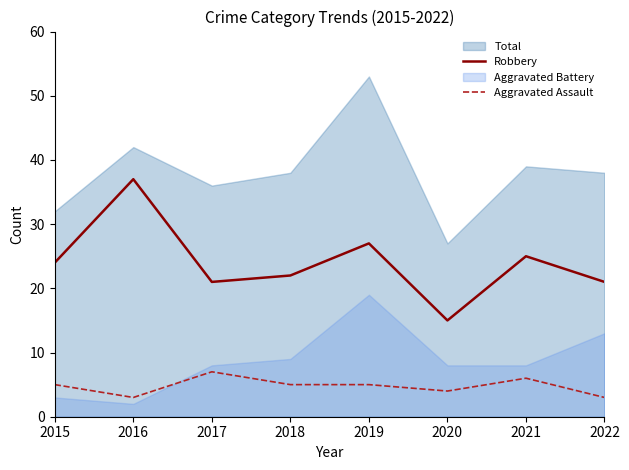

In Robbery, how many points are higher than both neighbors (excluding endpoints)?

3